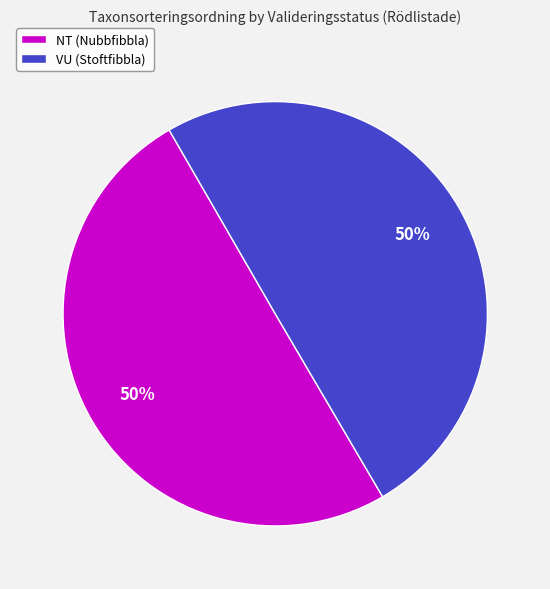

What percentage is the VU (Stoftfibbla) slice, to the nearest percent?

50%